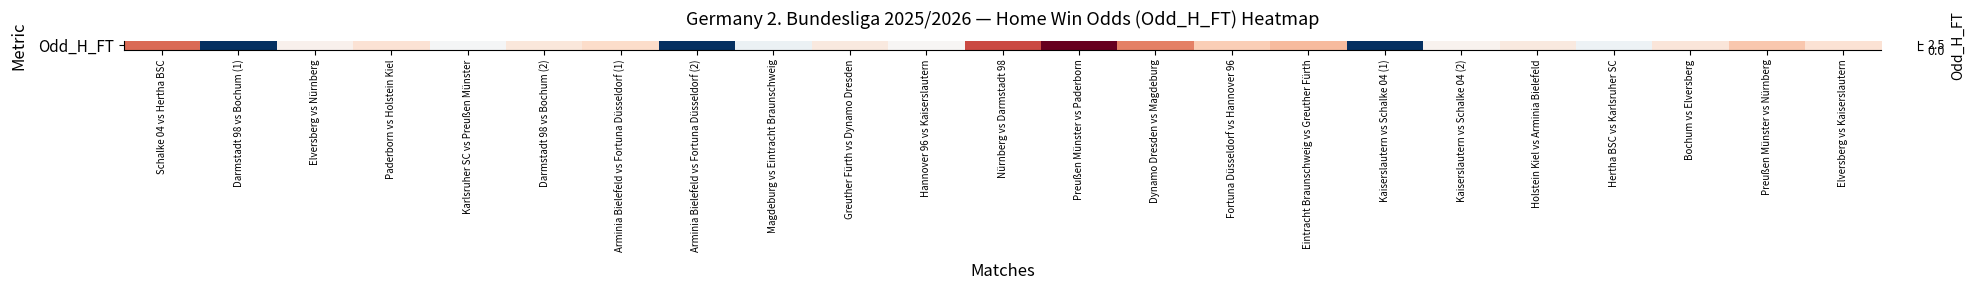

What is the sum of all values?

46.6